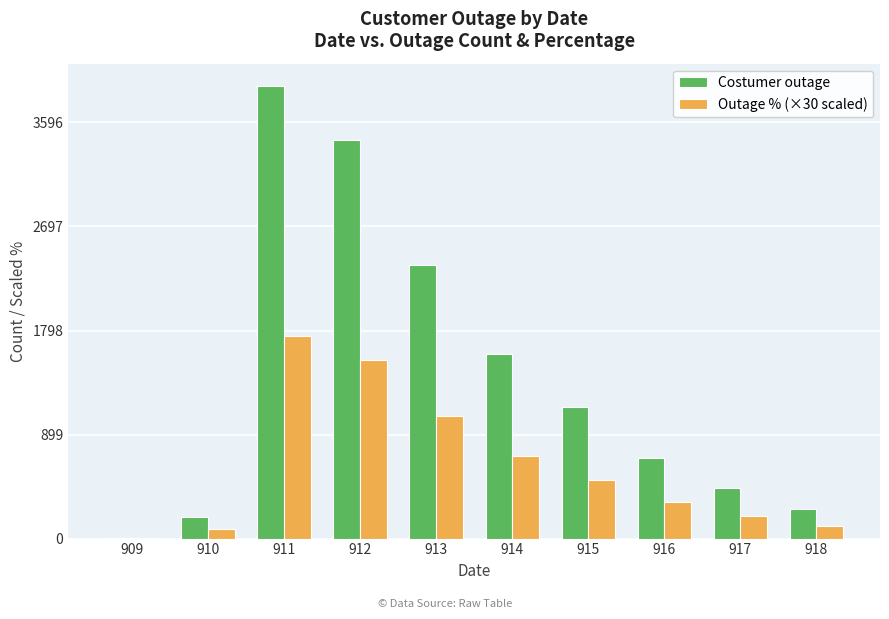

How many groups of bars are there?

10